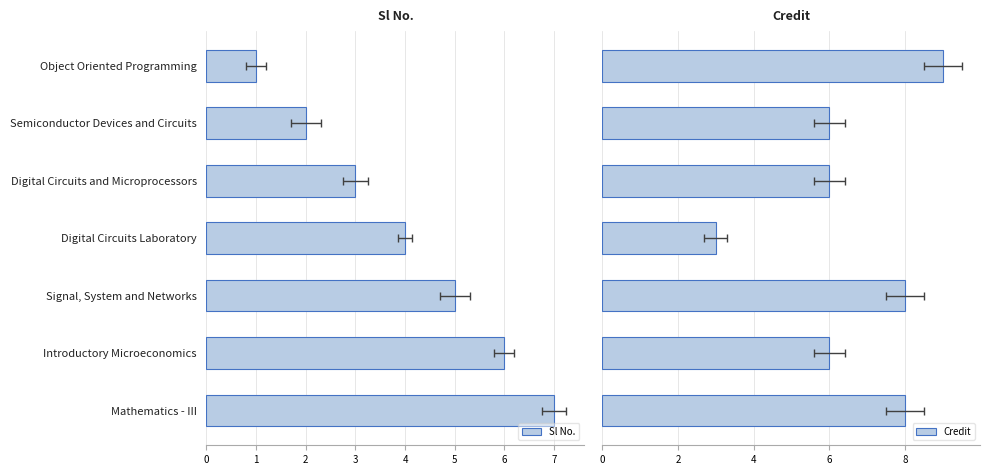

Are the bars grouped side by side (vs. stacked)?

Yes